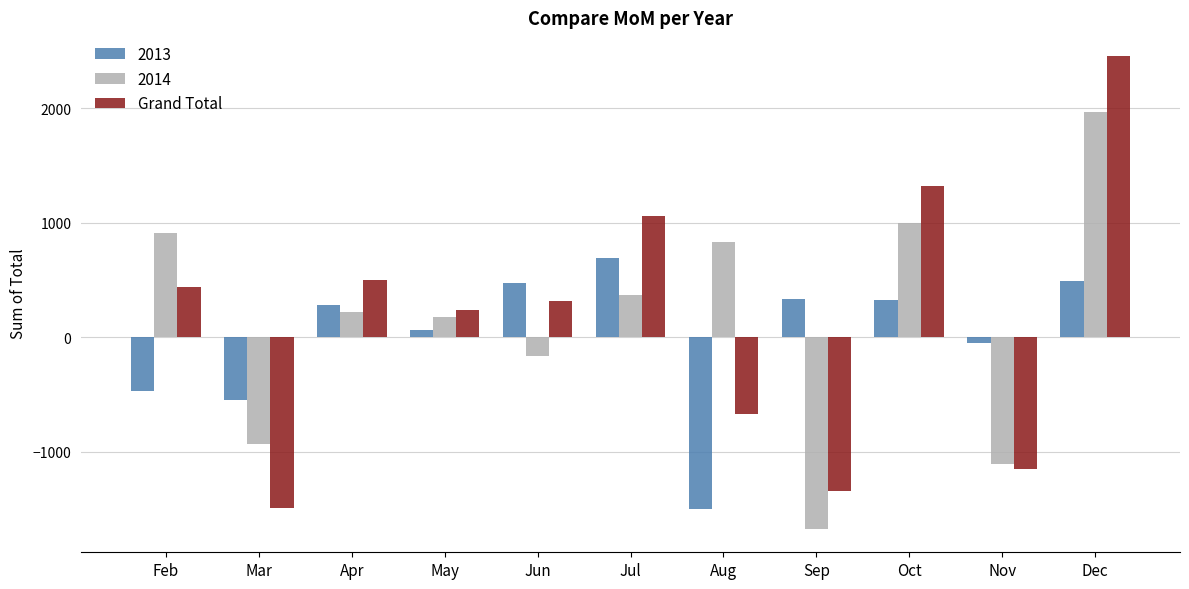

At which category is the sum across all series the highest?

Dec